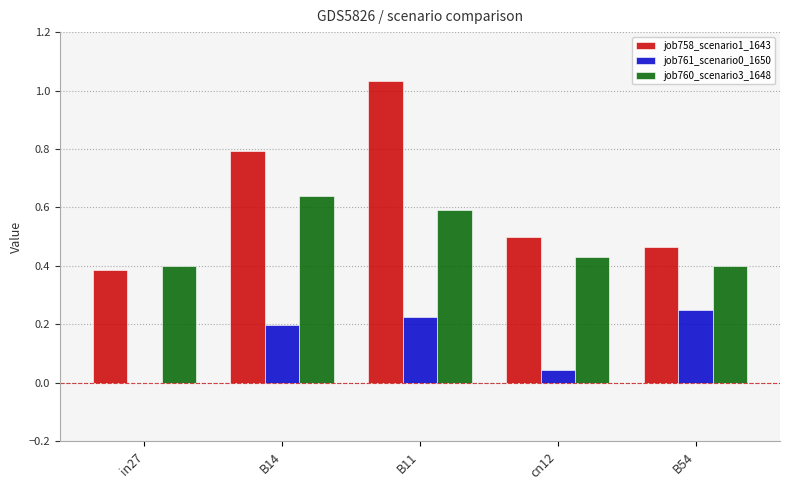

Which label corresponds to the largest value in the chart?

B11